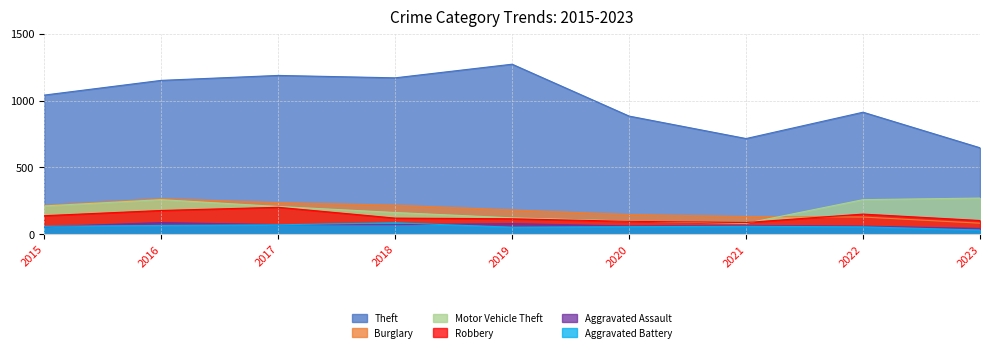

Reading right to left, extract all data points from this chart.

Theft: 647	913	716	884	1272	1170	1188	1151	1041
Burglary: 83	129	133	148	182	218	237	266	216
Motor Vehicle Theft: 271	259	82	99	123	163	208	259	212
Robbery: 103	151	88	97	116	121	202	178	139
Aggravated Assault: 44	61	66	62	80	72	72	88	56
Aggravated Battery: 32	56	60	57	53	86	71	66	60